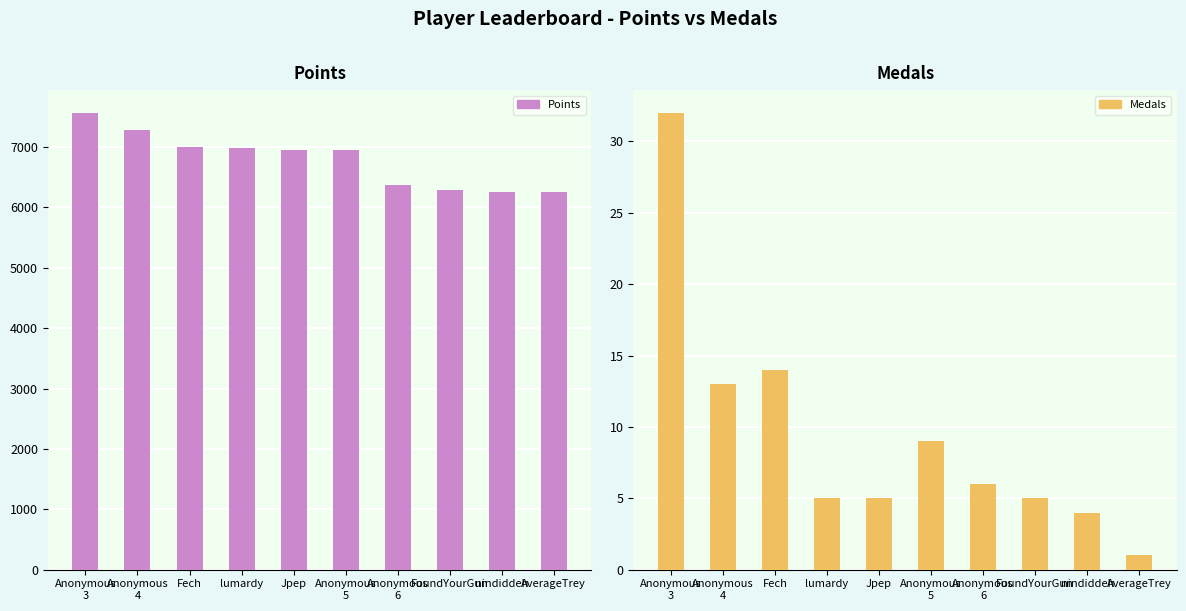

At which category is the sum across all series the highest?

Anonymous
3